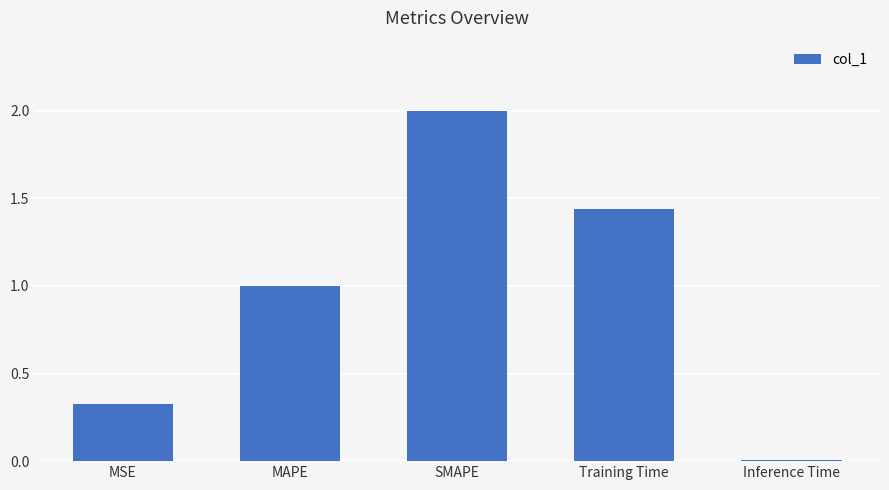

Count the number of values greater than 1.

3